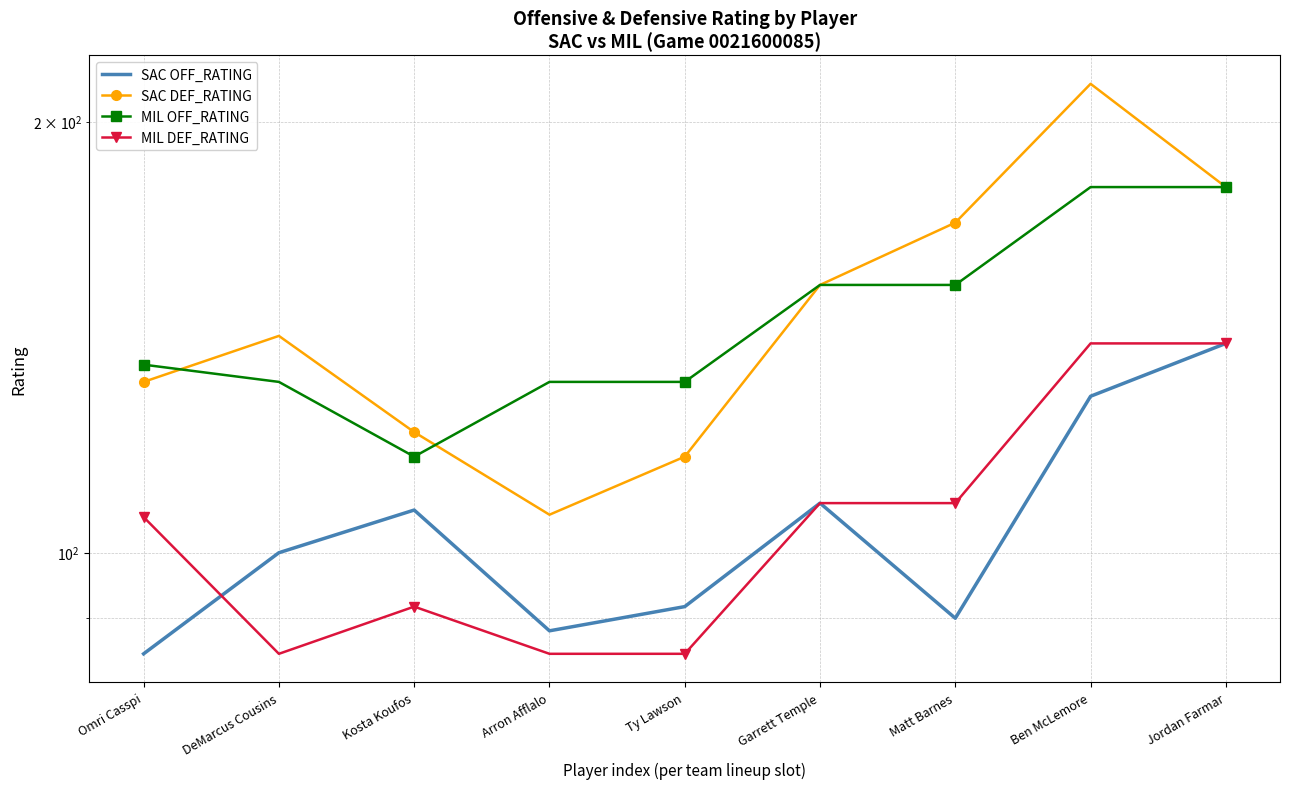

What is the label of the 5th point from the right?

Ty Lawson